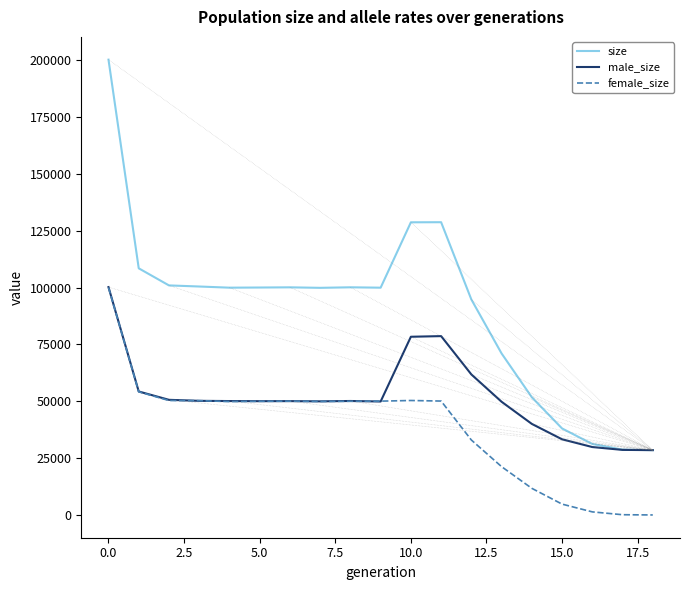

Which series has the widest spread of values?

size